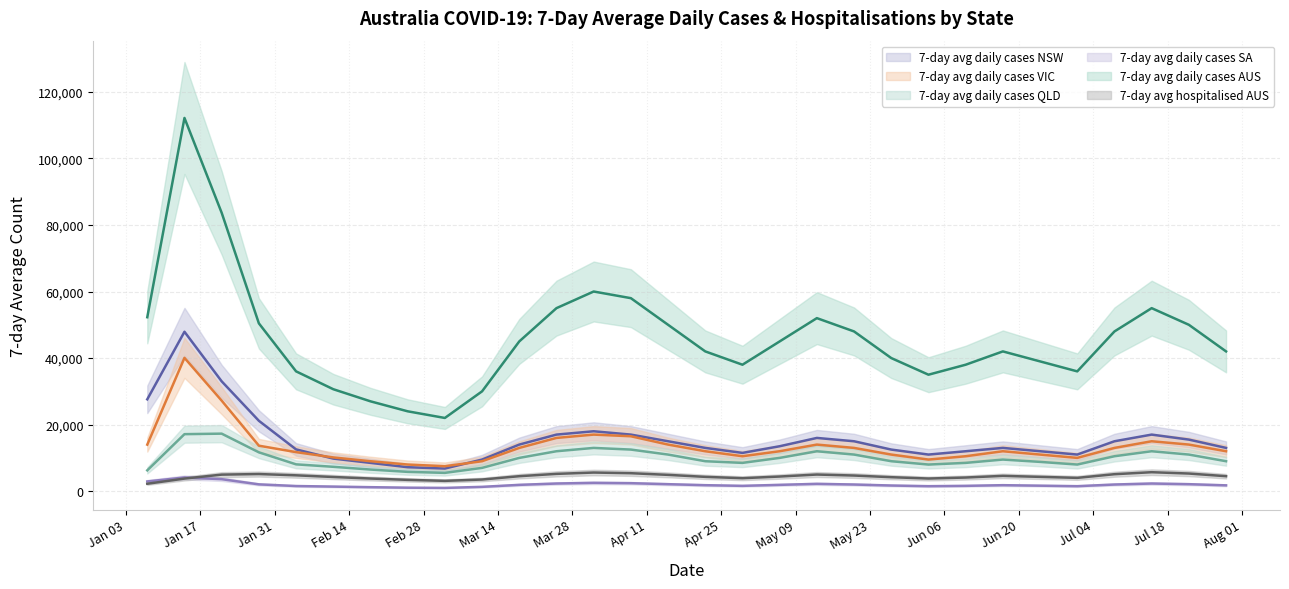

How many interior local valleys does the NSW series have?

4